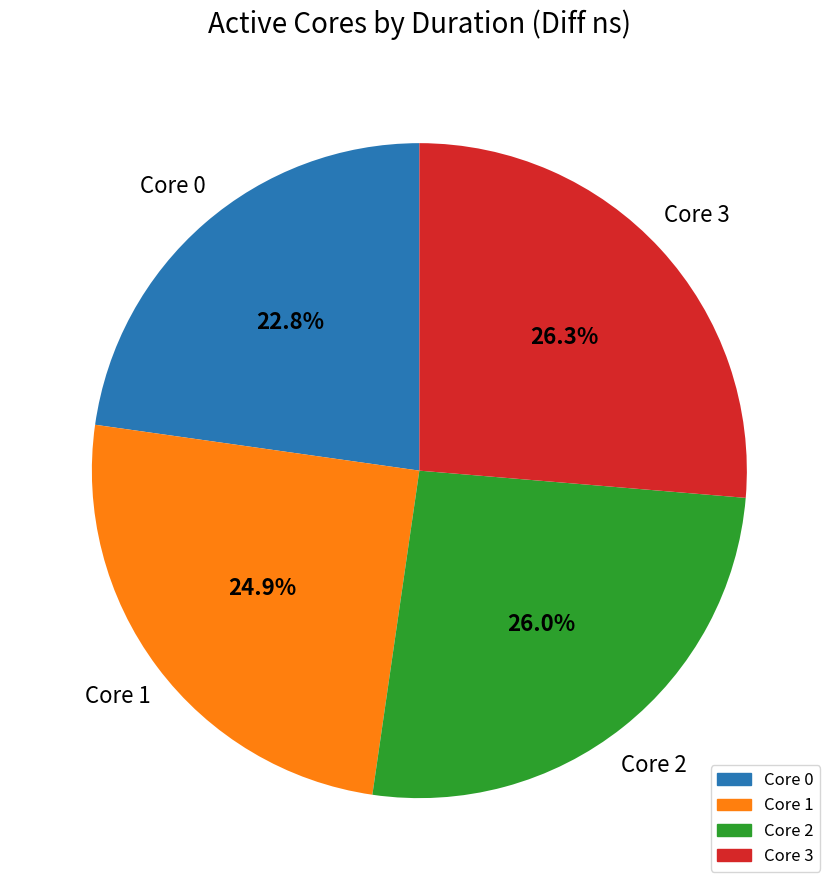

How many segments does this pie chart have?

4